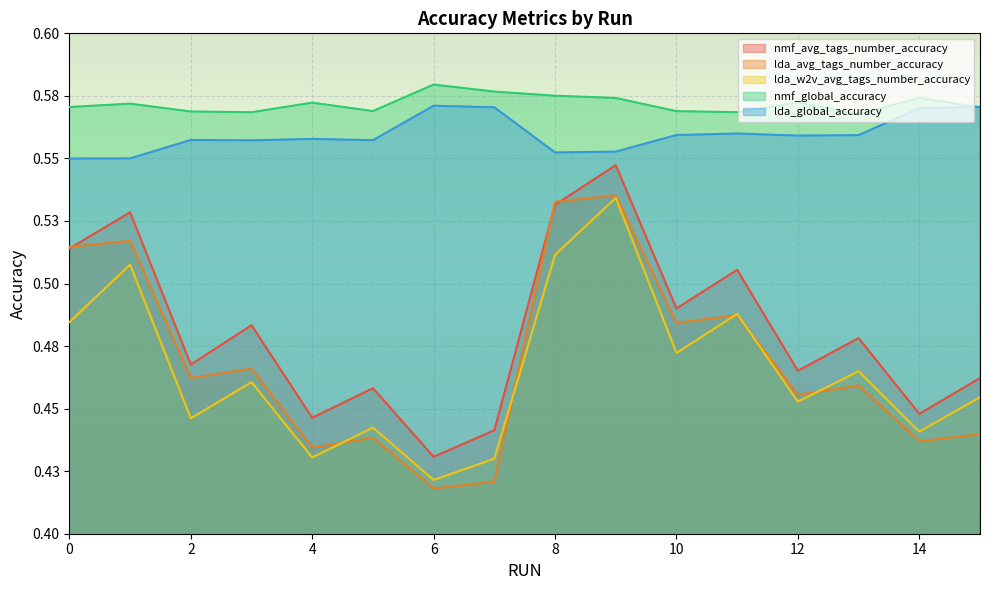

At which category does nmf_avg_tags_number_accuracy reach its first local valley?

2